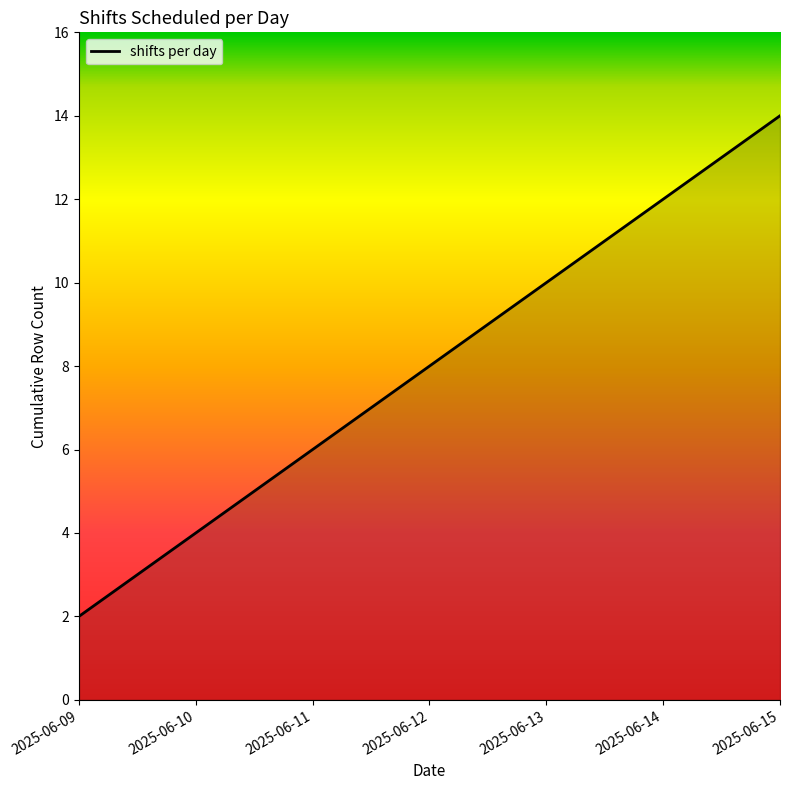

Count the values in the range 4 to 12.

5